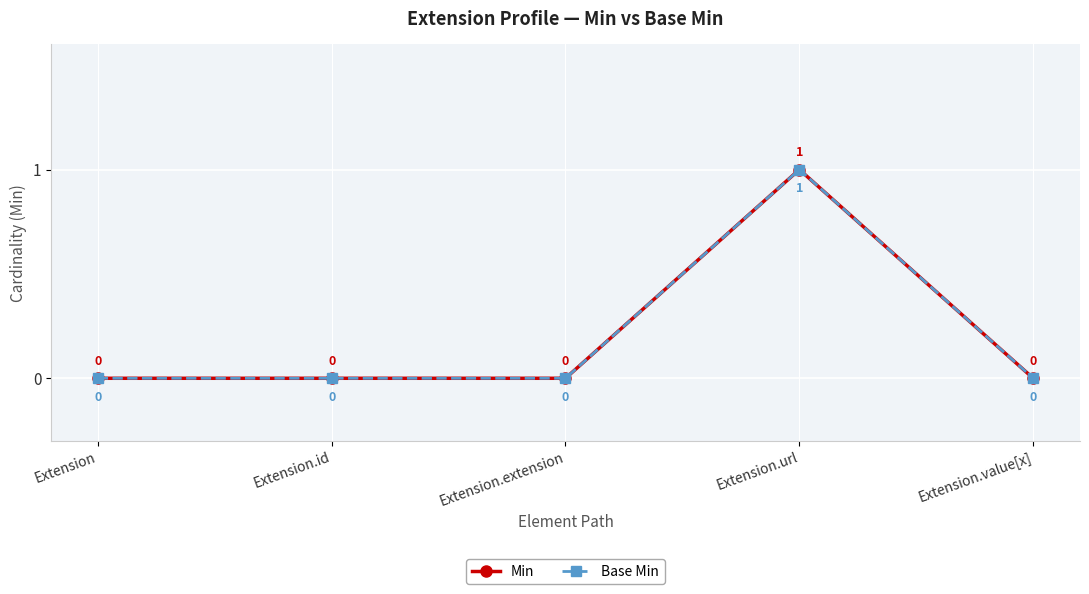

The Base Min series shows 0 at Extension. True or false?

True